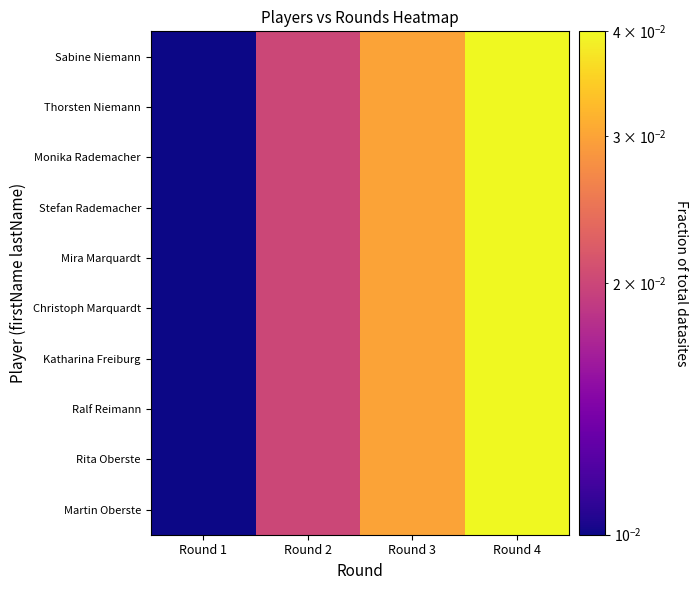

Which series has the widest spread of values?

Sabine Niemann